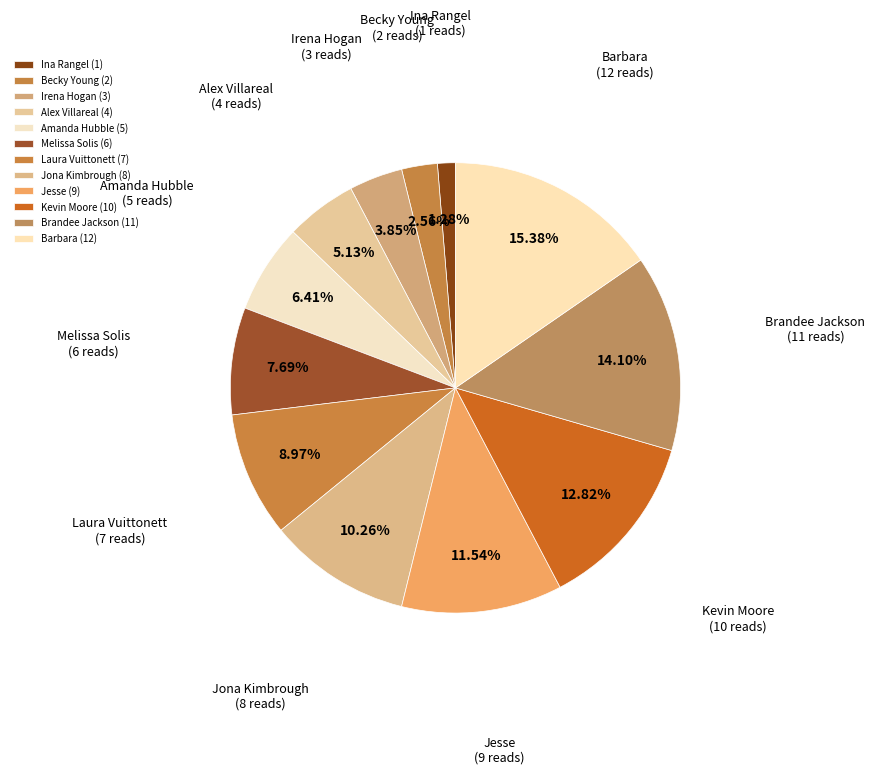

Is there a majority slice in this chart?

No